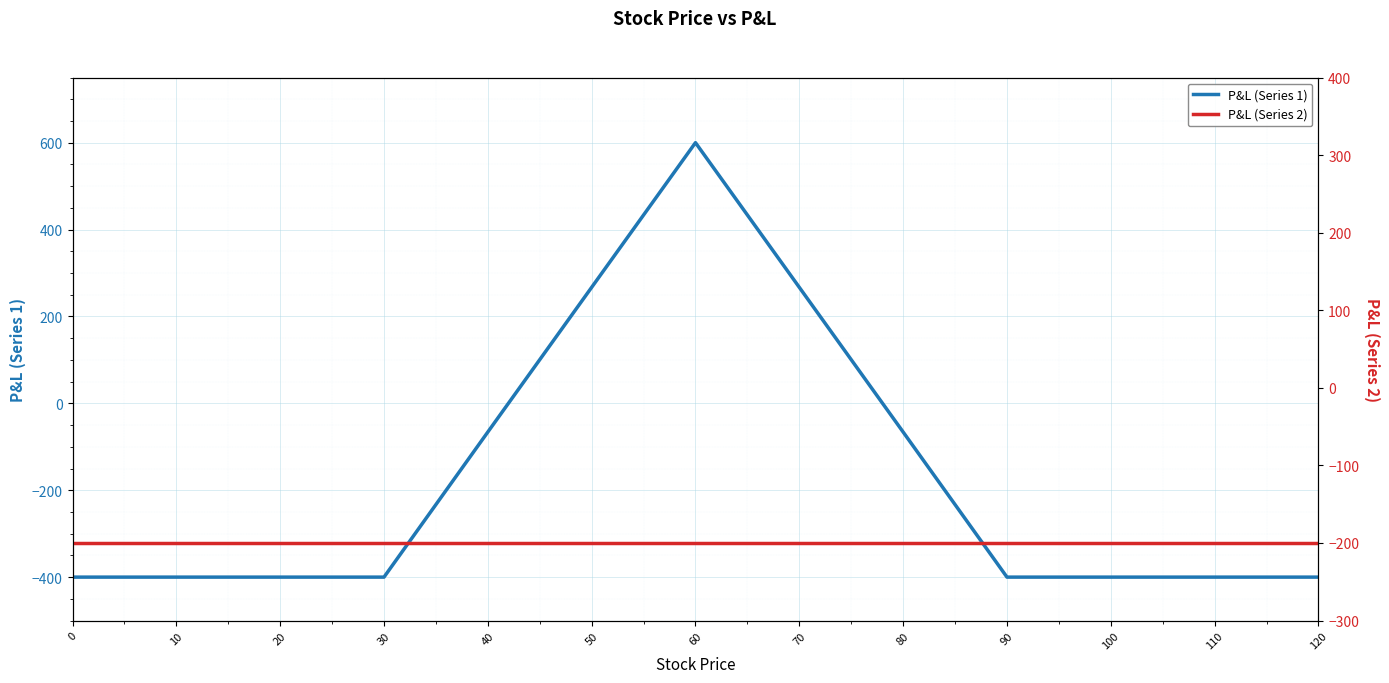

The value of P&L (Series 1) at 20 is -400. True or false?

True